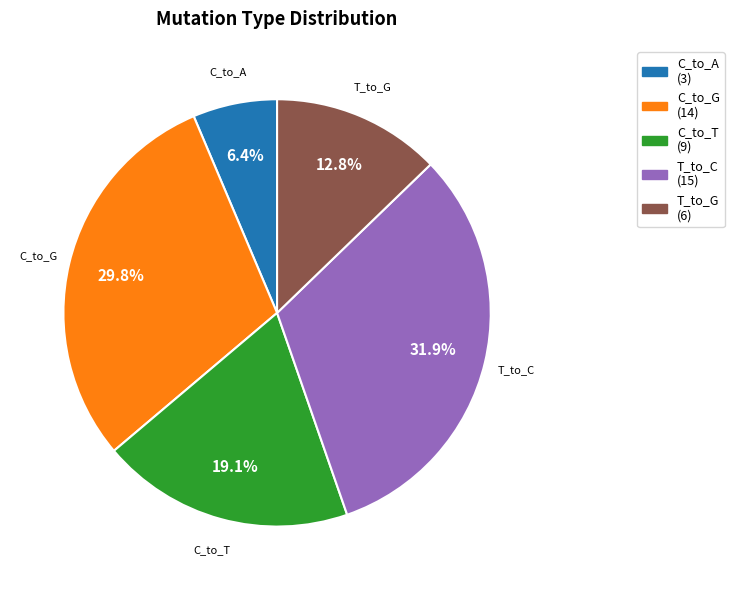

Is there a majority slice in this chart?

No